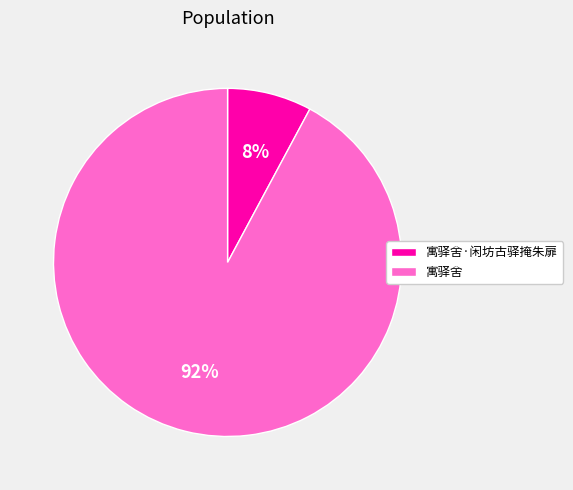

True or false: 寓驿舍·闲坊古驿掩朱扉 accounts for 8% of the total.

True